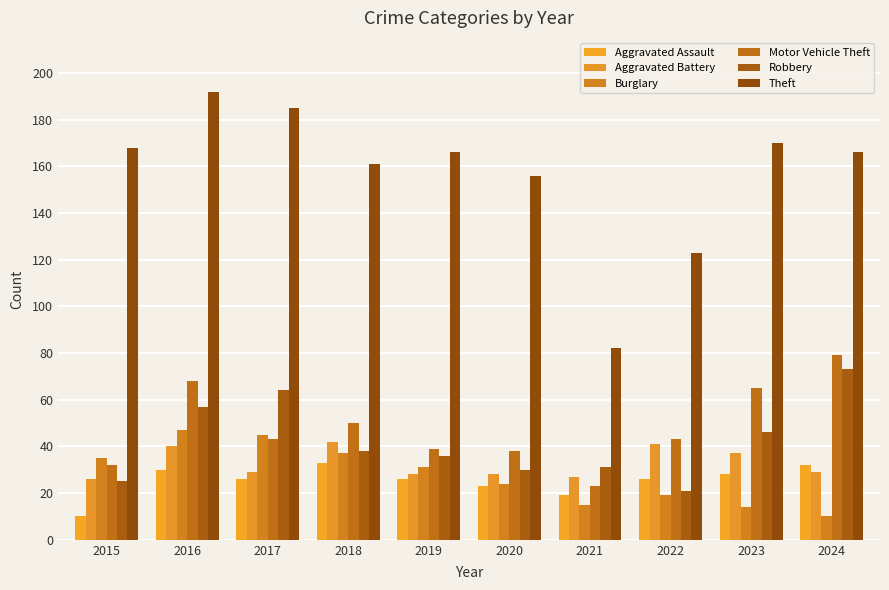

What is the value of the Robbery bar at the 9th from the left?

46